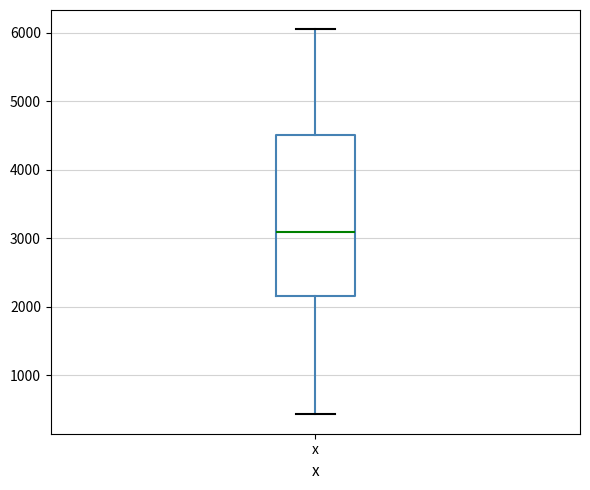

Transcribe this box plot: give where the median line is, the range the box spans, and where the two whiskers end, as read against the y-axis. The values are not printed on the chart, so give them approximately, as read against the axis.

median 3100, box 2200 to 4500, whiskers 400 to 6100